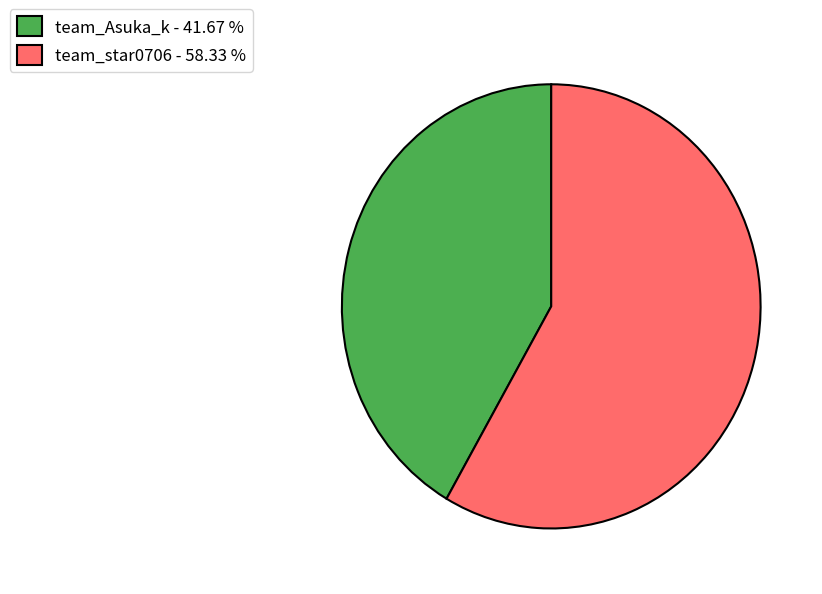

Which slice is the smallest?

team_Asuka_k